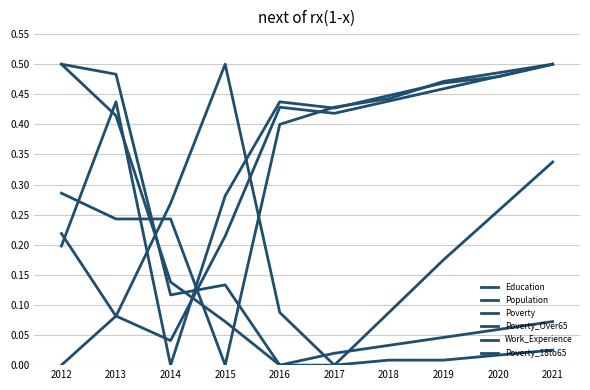

How many lines are shown in the chart?

6